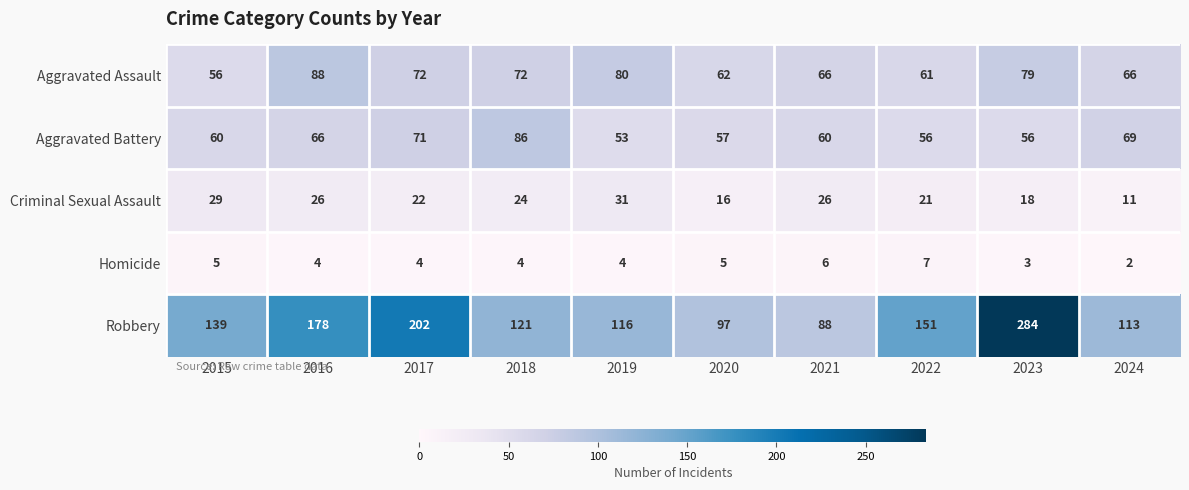

What is the minimum value for Aggravated Assault?

56